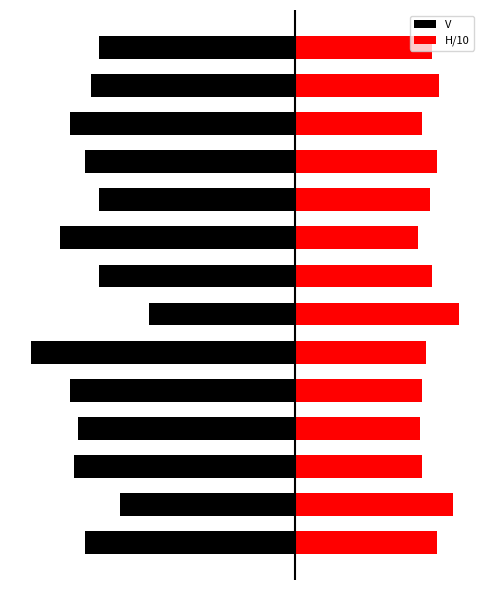

What is the difference between the maximum and minimum values in the V series?

6.1